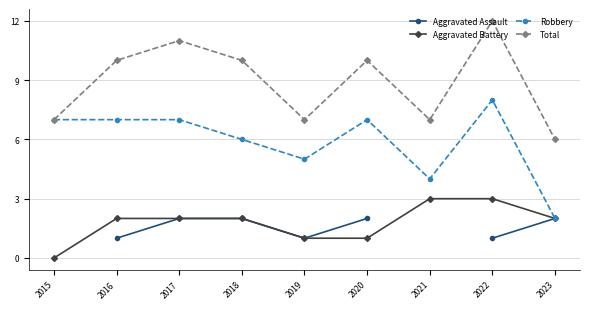

What is the difference between the Total values at 2017 and 2022?

1